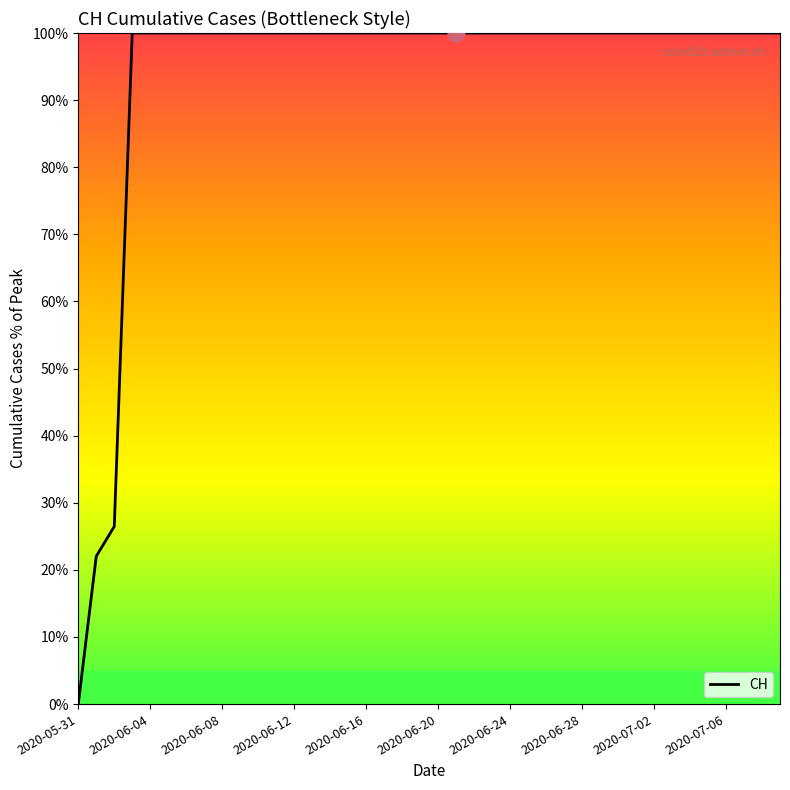

Reading right to left, transcribe all the data shown in this chart.

100.0	100.0	100.0	100.0	100.0	100.0	100.0	100.0	100.0	100.0	100.0	100.0	100.0	100.0	100.0	100.0	100.0	100.0	100.0	100.0	100.0	100.0	100.0	100.0	100.0	100.0	100.0	100.0	100.0	100.0	100.0	100.0	100.0	100.0	100.0	100.0	100.0	26.5	22.0	0.0